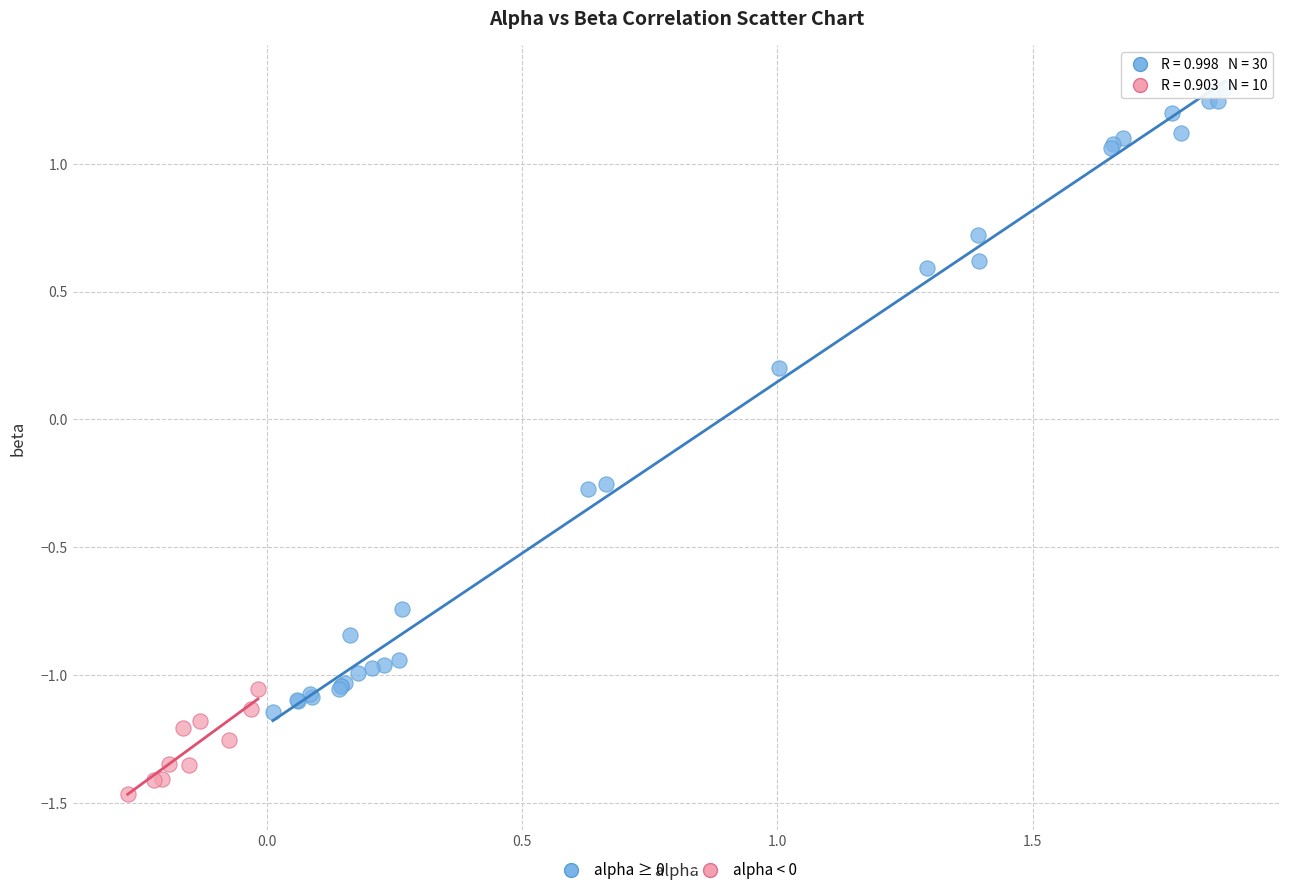

Which series contains the highest Y value?

alpha ≥ 0